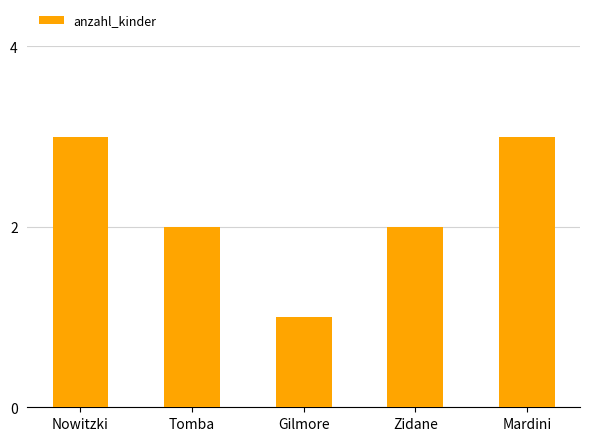

What is the approximate value at Nowitzki?

3